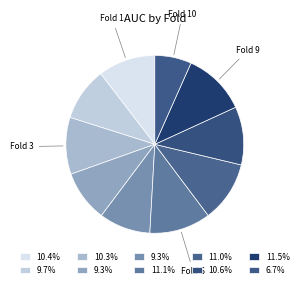

How many segments does this pie chart have?

10